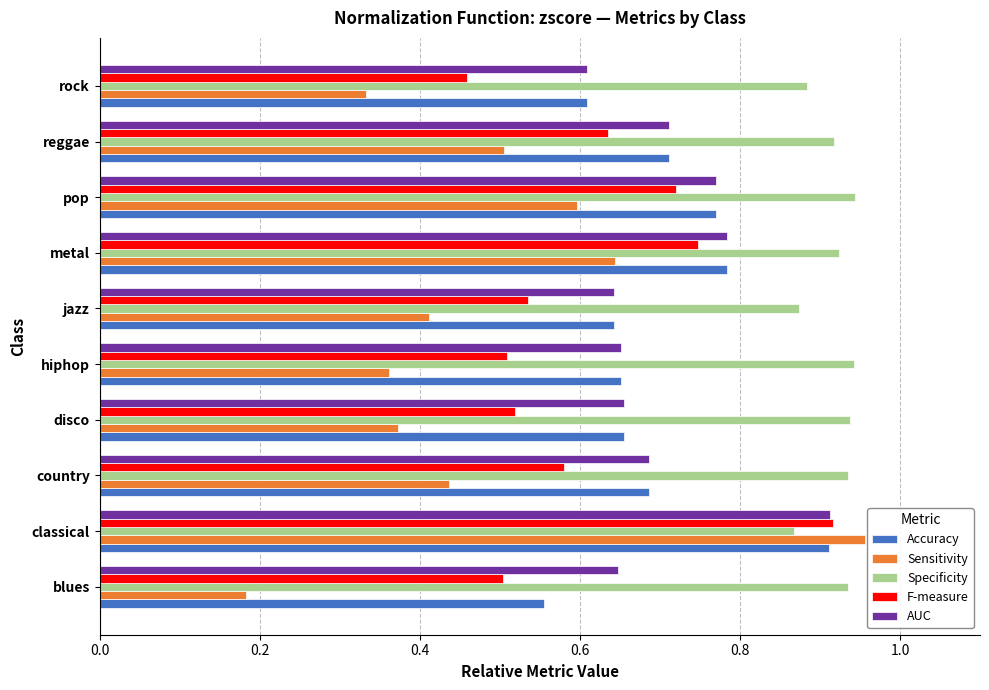

Is it true that Specificity equals 0.7 at disco?

False